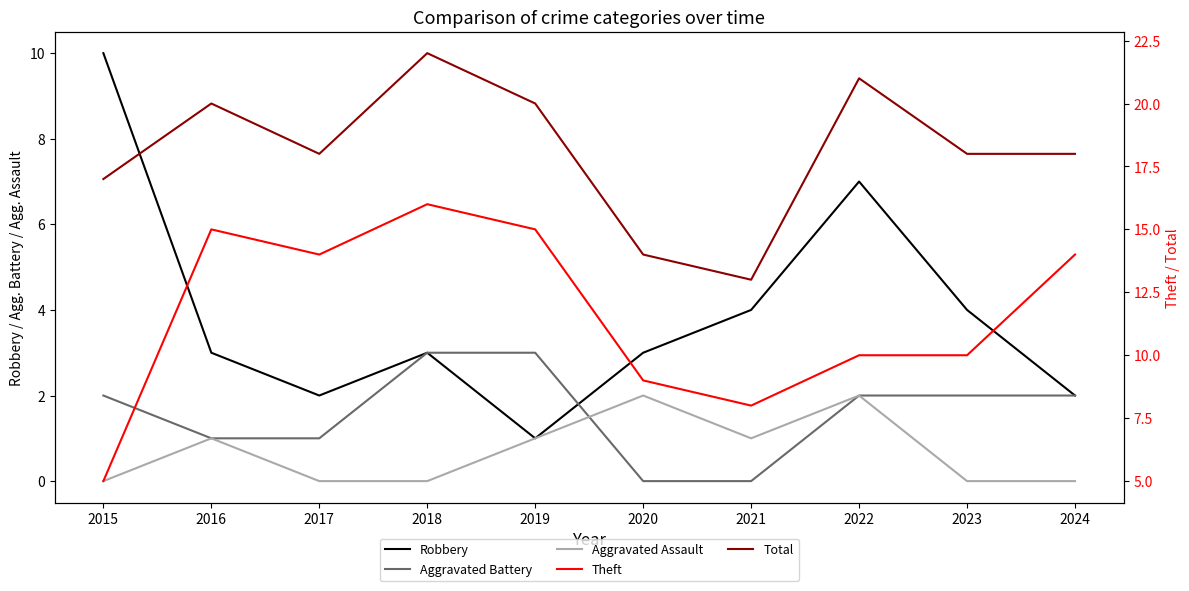

Which category has the highest value in the Aggravated Assault series?

2020